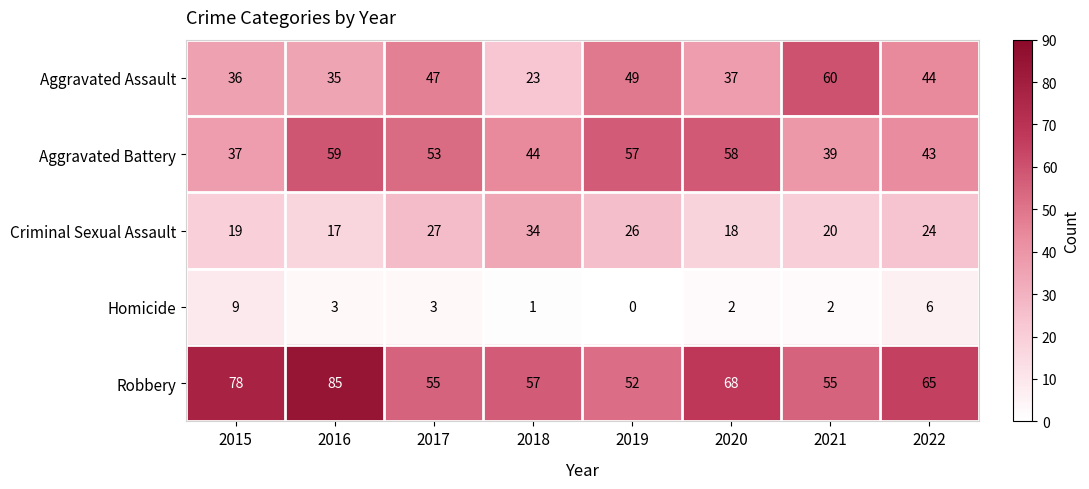

Rank the series at 2017 from highest to lowest value.

Robbery, Aggravated Battery, Aggravated Assault, Criminal Sexual Assault, Homicide